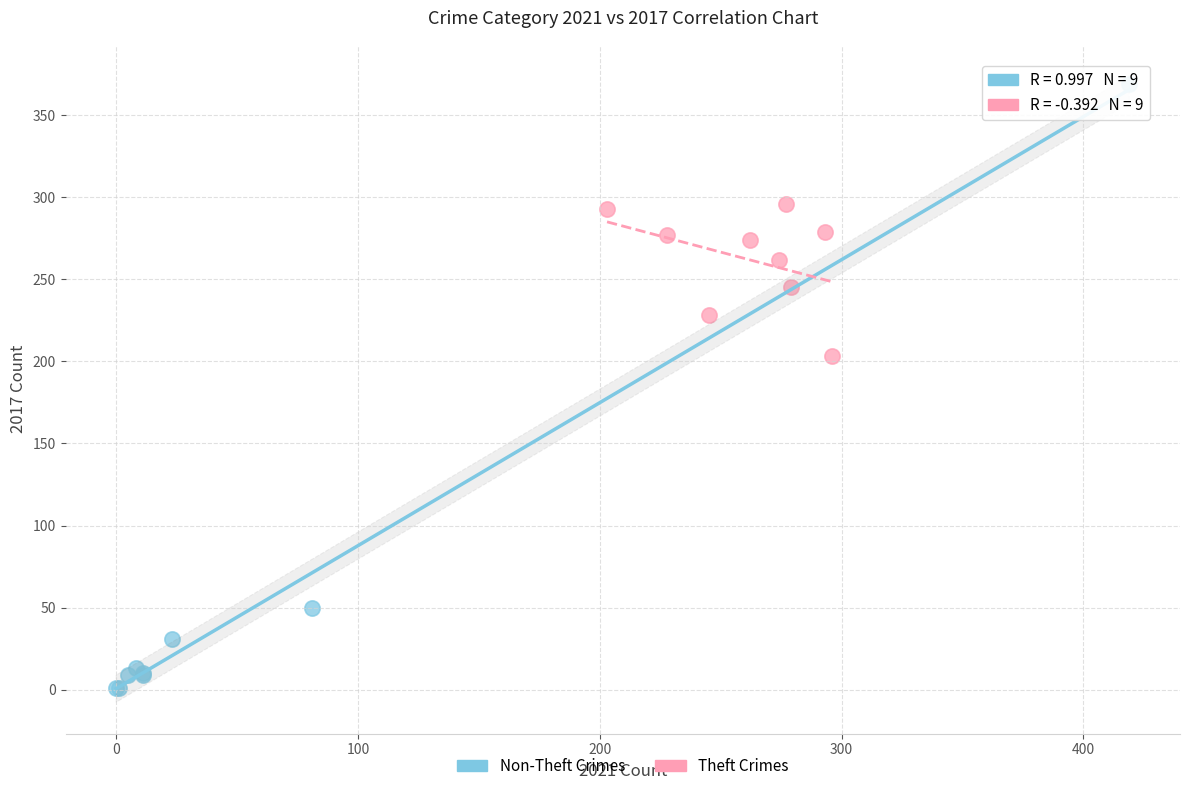

Which series has the widest spread of Y values?

Non-Theft Crimes